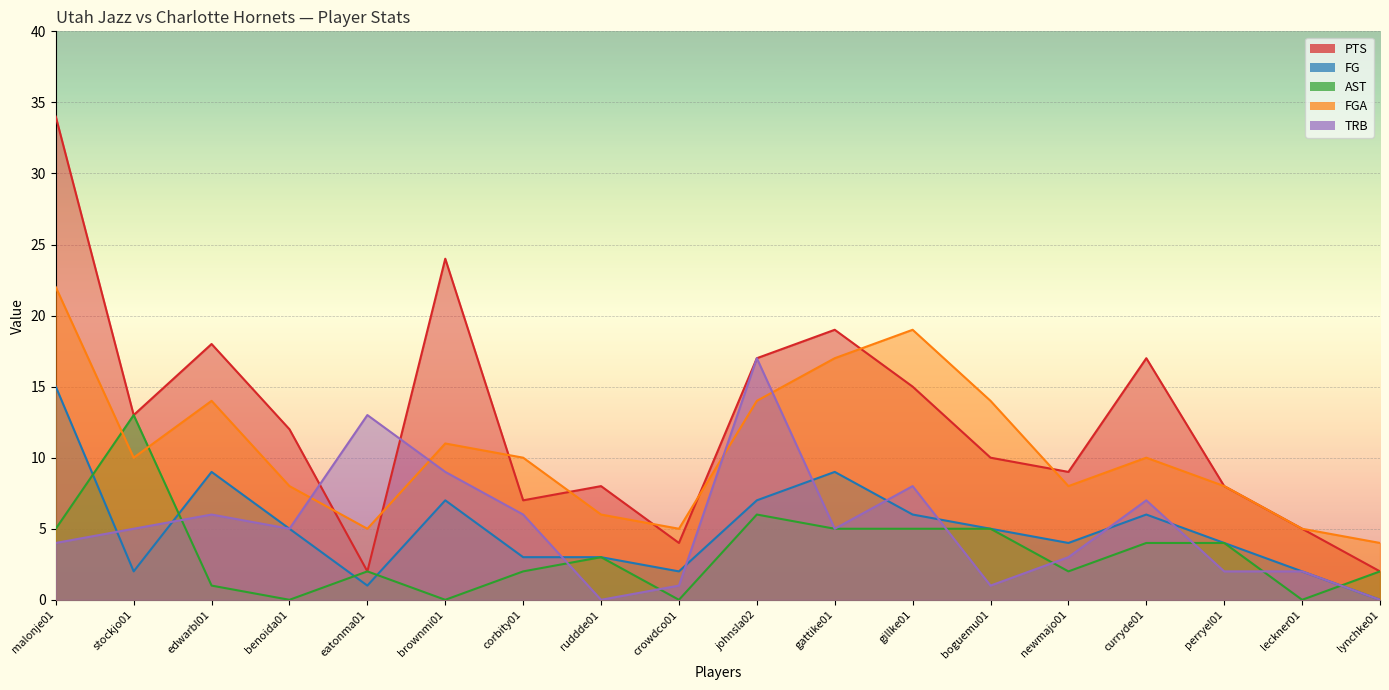

Reading left to right, list all the values displayed in this chart.

PTS: 34	13	18	12	2	24	7	8	4	17	19	15	10	9	17	8	5	2
FG: 15	2	9	5	1	7	3	3	2	7	9	6	5	4	6	4	2	0
AST: 5	13	1	0	2	0	2	3	0	6	5	5	5	2	4	4	0	2
FGA: 22	10	14	8	5	11	10	6	5	14	17	19	14	8	10	8	5	4
TRB: 4	5	6	5	13	9	6	0	1	17	5	8	1	3	7	2	2	0